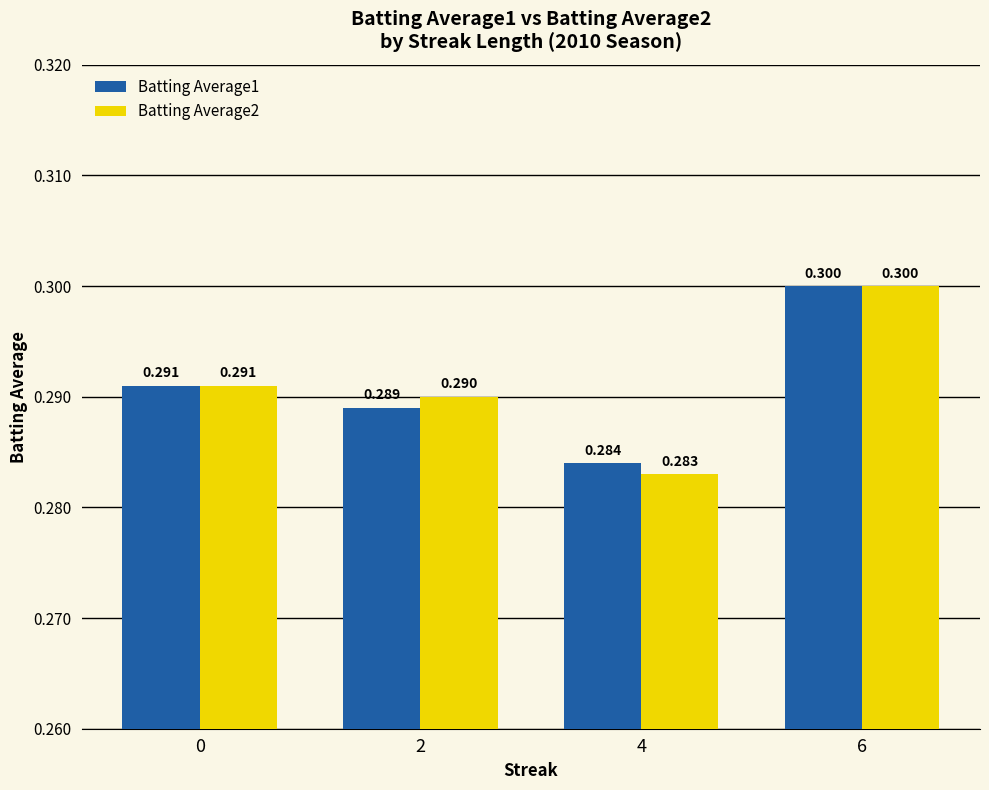

At which category is the sum across all series the highest?

6